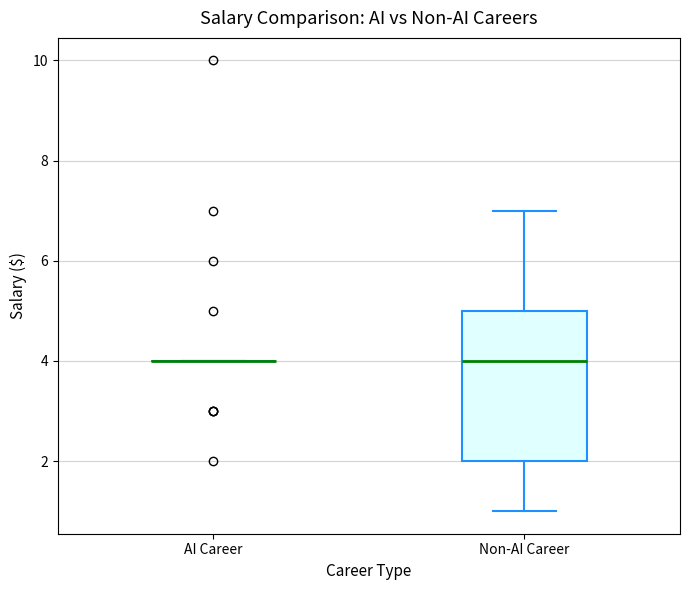

Reading left to right, read every box against the y-axis: the position of its median line, the range the box covers, and the ends of its whiskers. The values are not printed on the chart, so give them approximately, as read against the axis.

AI Career: box collapsed to a line at 4, whiskers 4 to 4
Non-AI Career: median 4, box 2 to 5, whiskers 1 to 7